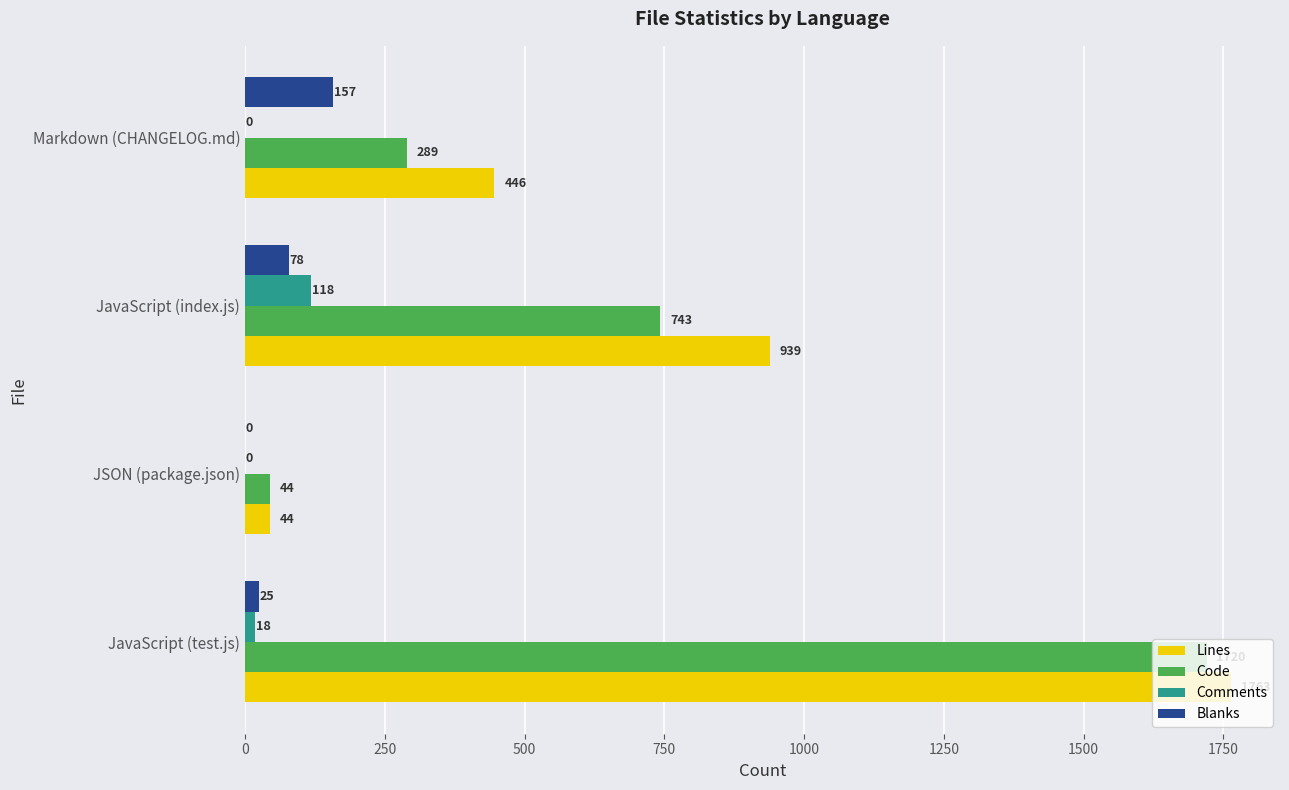

What are all the series names shown in the legend?

Lines, Code, Comments, Blanks